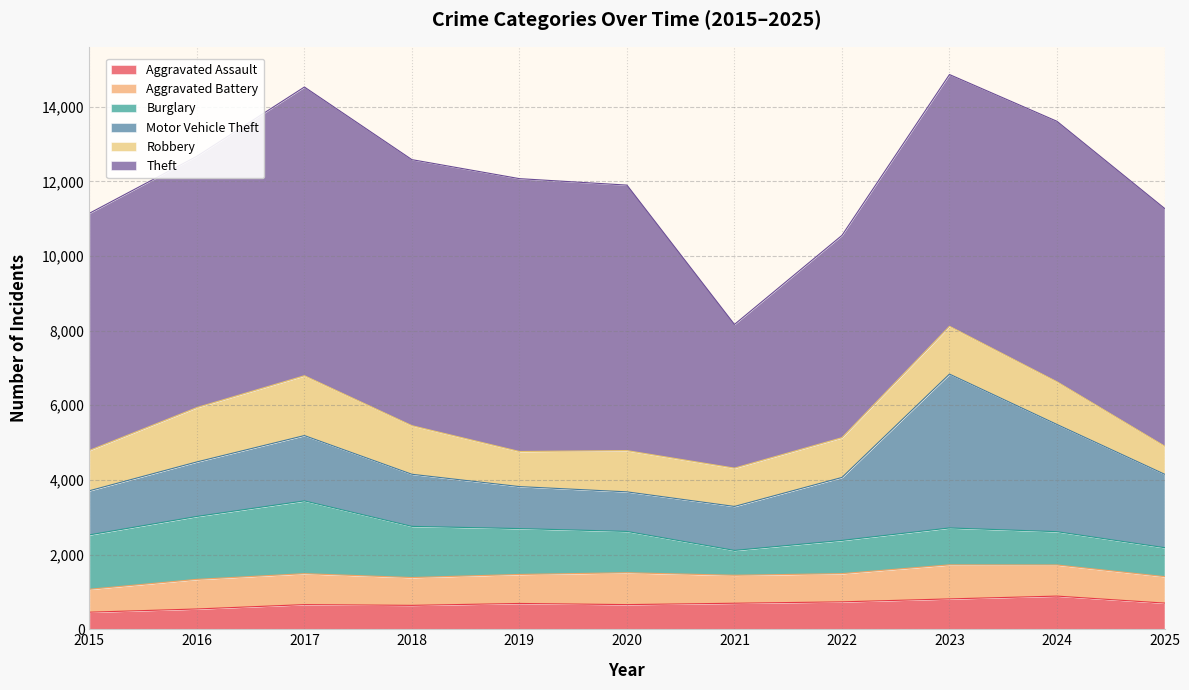

Reading right to left, list all the values displayed in this chart.

Aggravated Assault: 2025=701	2024=888	2023=813	2022=734	2021=697	2020=660	2019=691	2018=640	2017=660	2016=543	2015=457
Aggravated Battery: 2025=709	2024=834	2023=912	2022=756	2021=749	2020=854	2019=777	2018=745	2017=829	2016=793	2015=614
Burglary: 2025=776	2024=892	2023=989	2022=890	2021=666	2020=1107	2019=1229	2018=1371	2017=1950	2016=1686	2015=1457
Motor Vehicle Theft: 2025=1968	2024=2872	2023=4122	2022=1687	2021=1178	2020=1060	2019=1125	2018=1396	2017=1750	2016=1461	2015=1183
Robbery: 2025=753	2024=1143	2023=1280	2022=1065	2021=1026	2020=1105	2019=940	2018=1302	2017=1603	2016=1456	2015=1079
Theft: 2025=6369	2024=6979	2023=6745	2022=5420	2021=3850	2020=7113	2019=7310	2018=7127	2017=7735	2016=6733	2015=6354